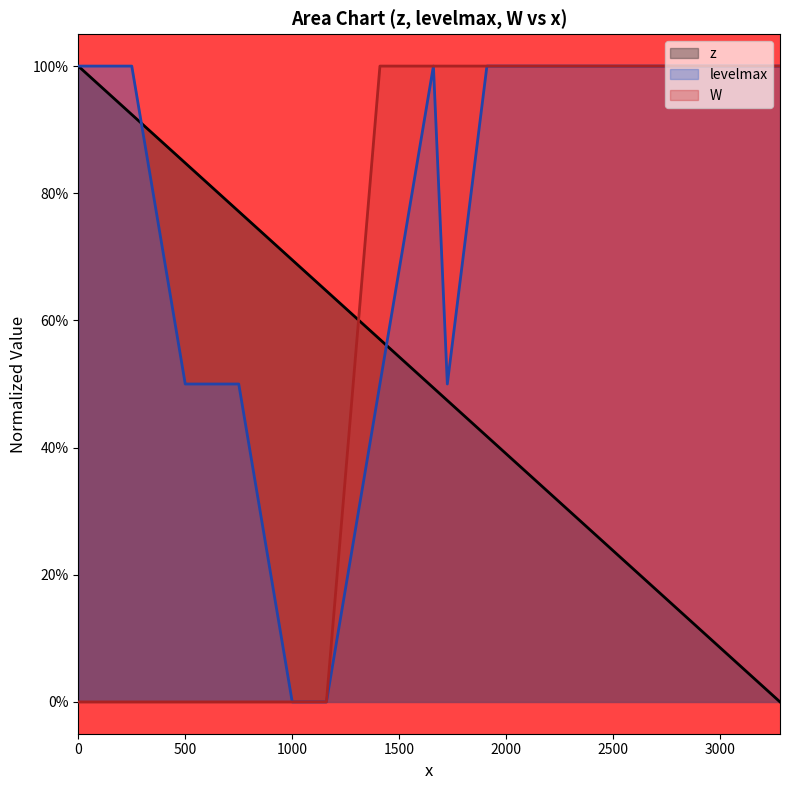

Is it true that z equals 0.1 at 1660?

False